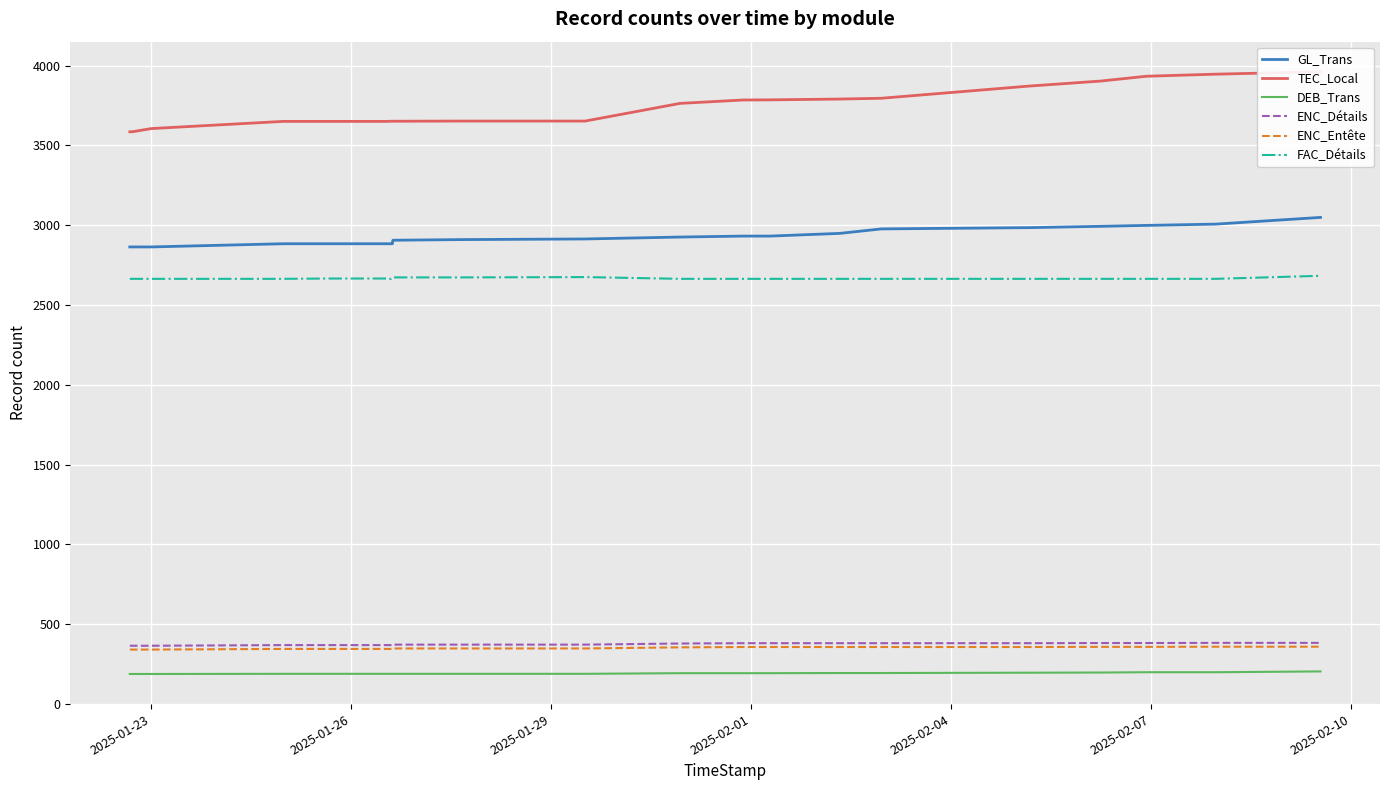

Does the chart display data point markers on the line(s)?

No